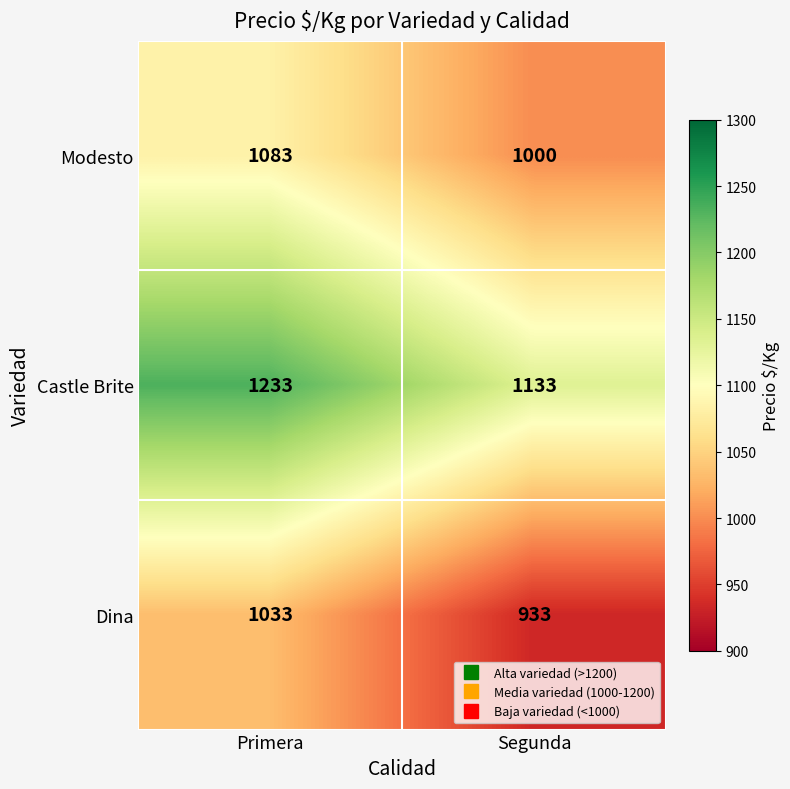

Is it true that Dina equals 345 at Primera?

False